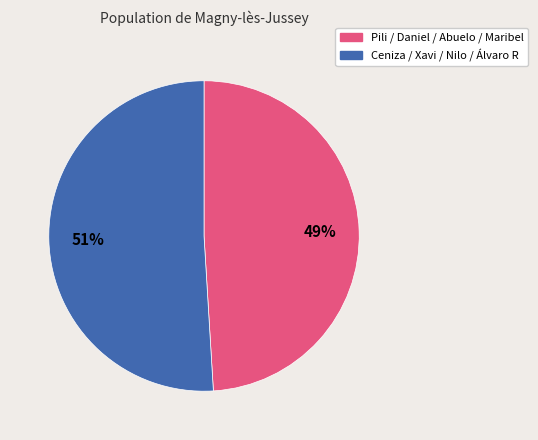

To the nearest percent, what is the difference between the largest and smallest slice percentages?

2%